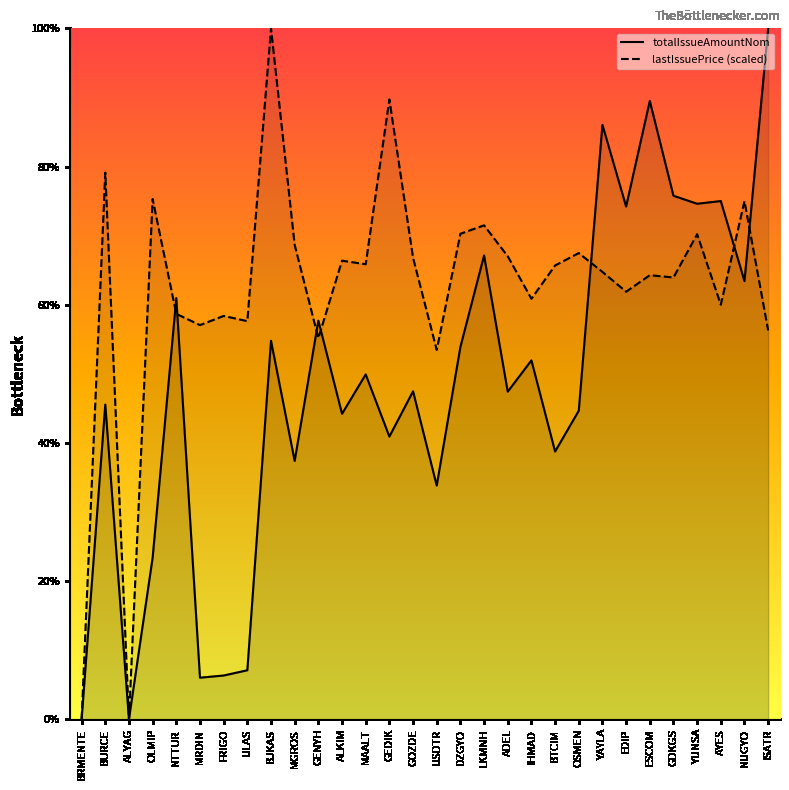

What is the spread (max minus min) of values at YAYLA?

21.3